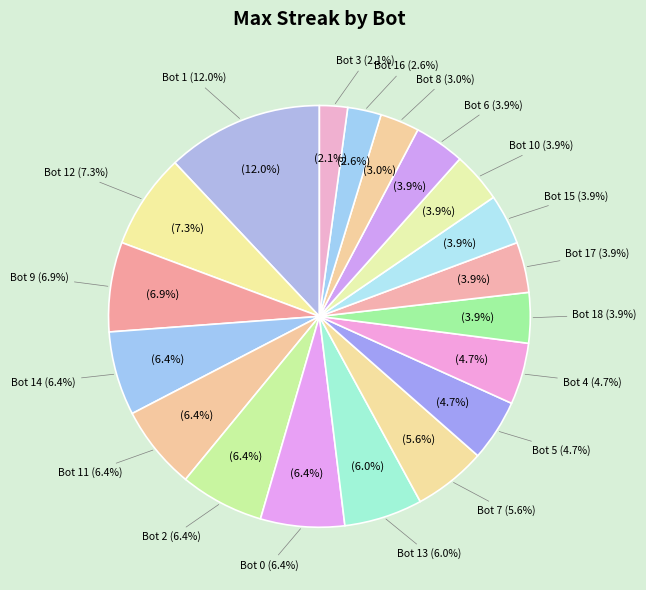

How many segments does this pie chart have?

19